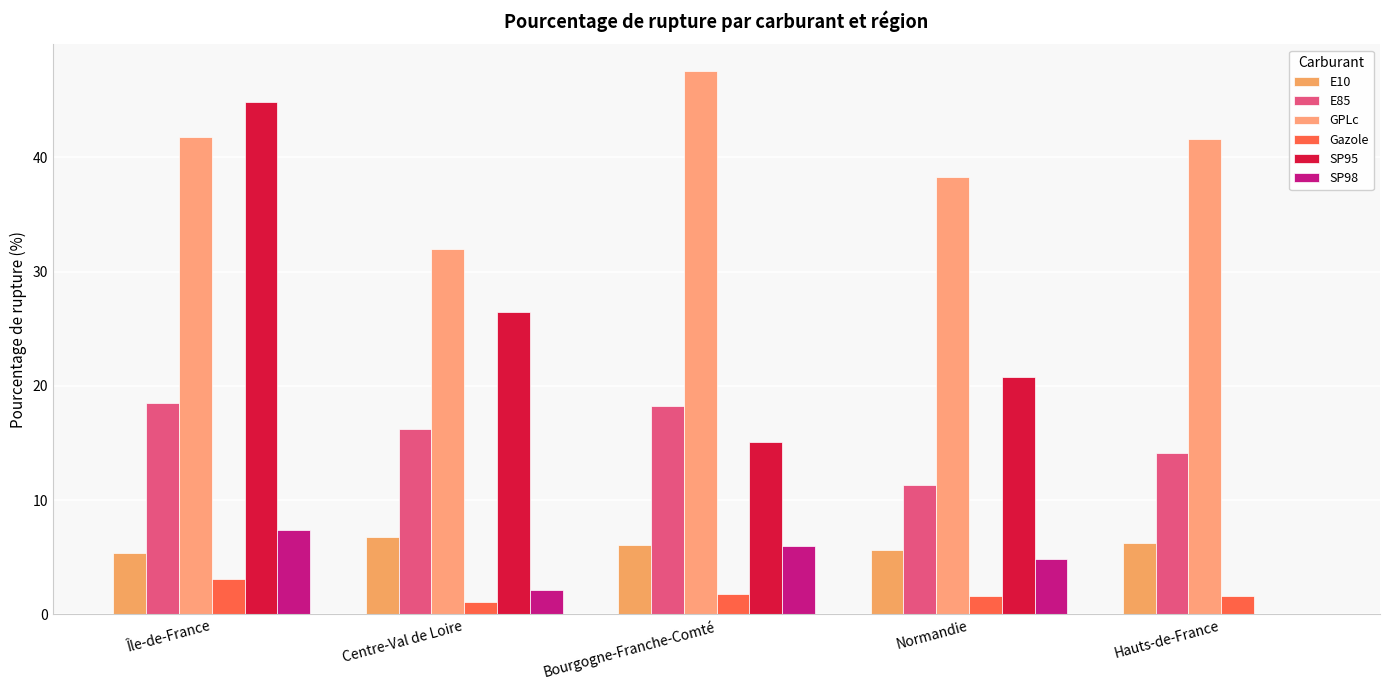

At which label is SP95 closest to 22?

Normandie